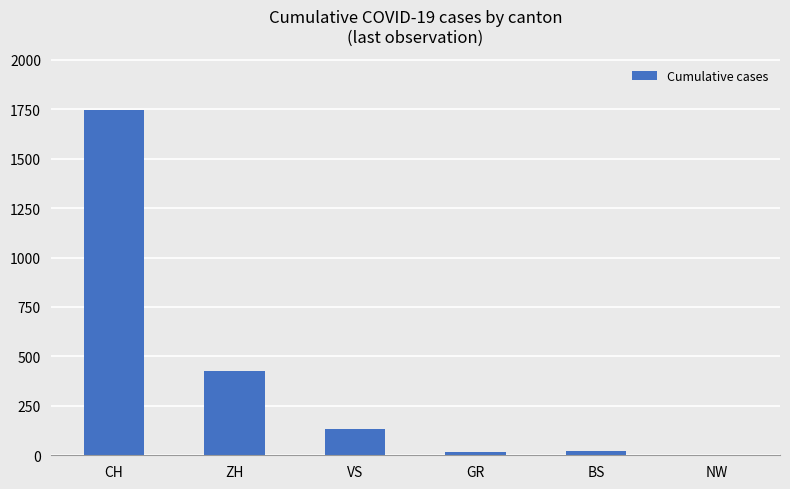

Where is the data nearest to the value 873?

ZH